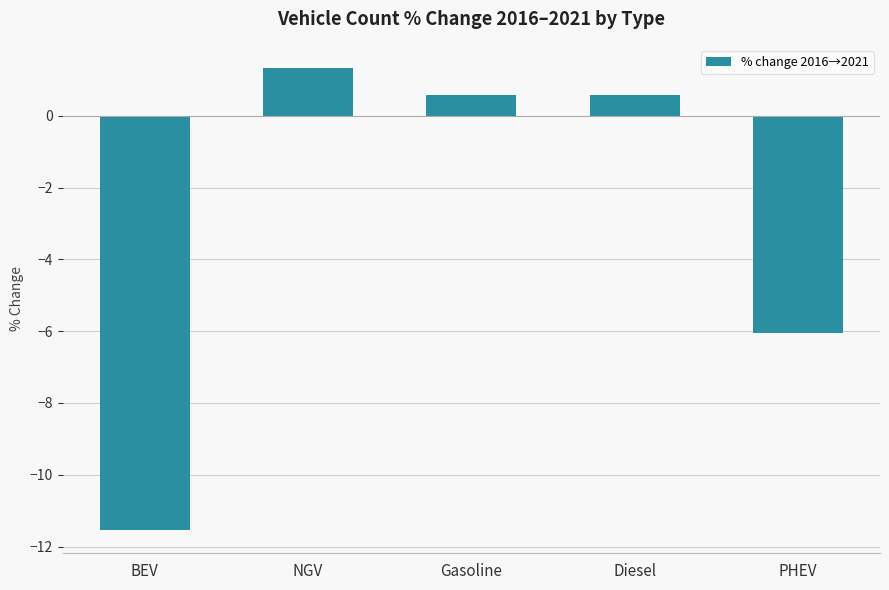

The chart shows a value of -11.5 at BEV. True or false?

True